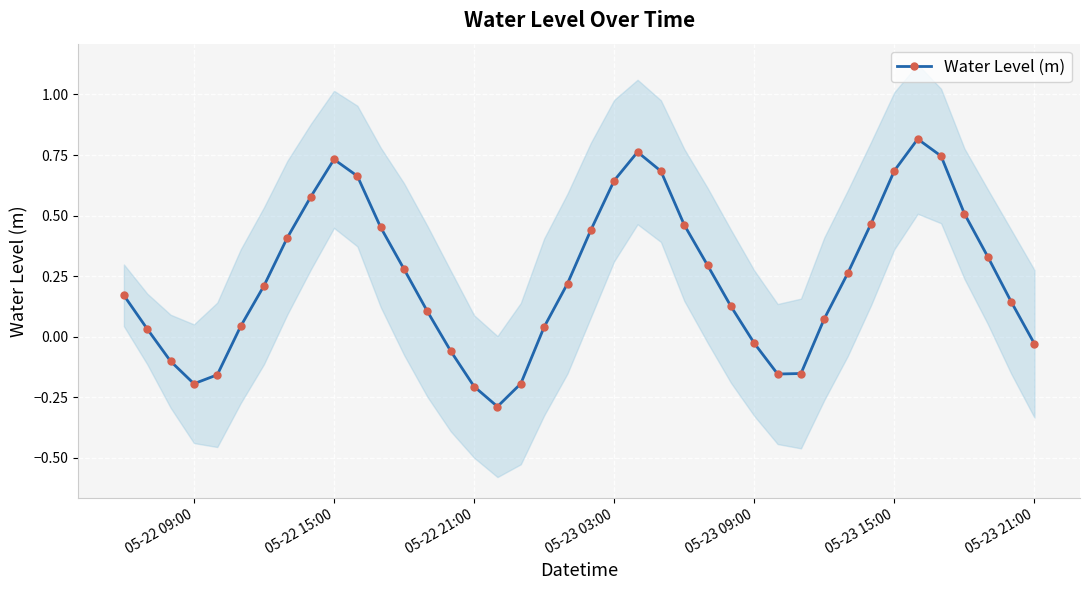

True or false: Water Level (m) has more than 1 interior local peaks.

True